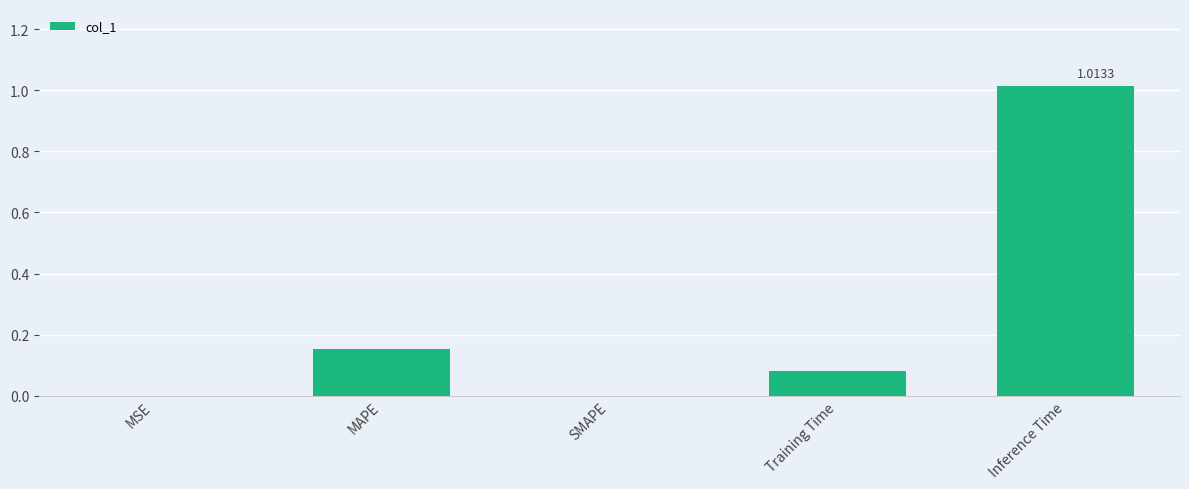

How many data points does each series have?

5